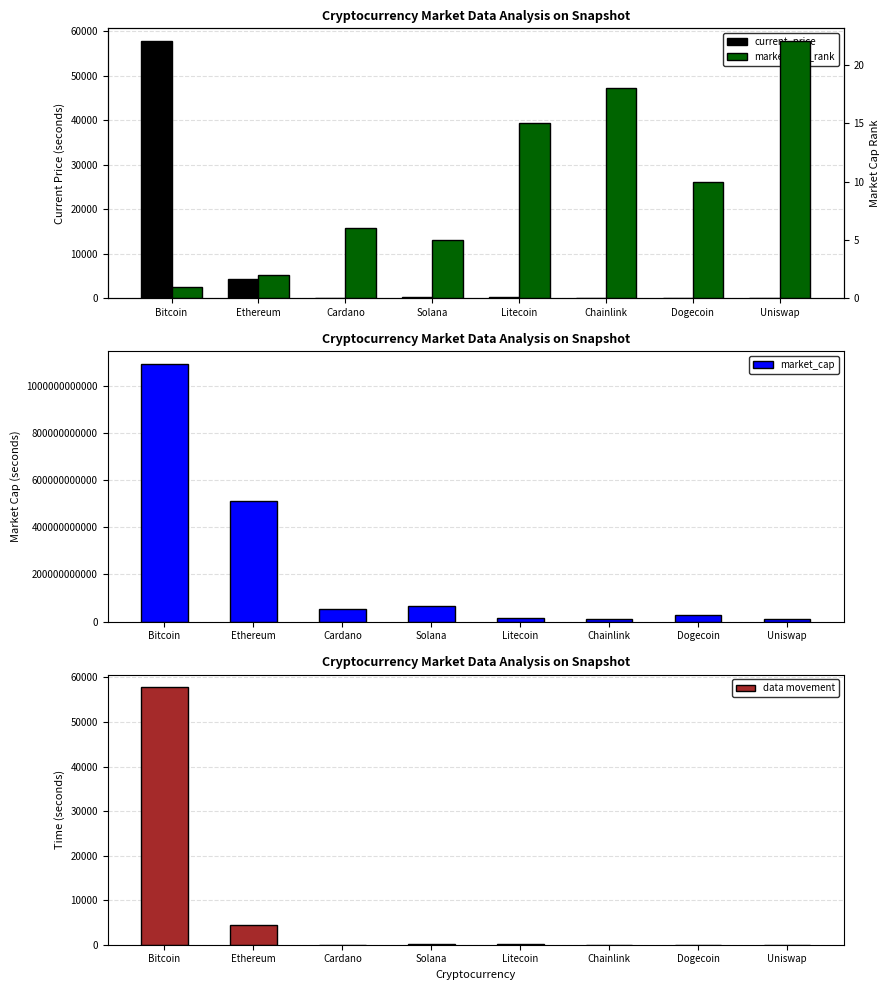

Reading left to right, what are all the values shown in this chart?

current_price: 57739.0	4321.4	1.7	210.9	219.6	26.4	0.2	21.1
market_cap: 1090020064165.0	511989749748.0	54190090777.0	64089817737.0	15161511142.0	12309348102.0	29098530651.0	9545745751.0
data movement: 57739.0	4321.4	1.7	210.9	219.6	26.4	0.2	21.1
market_cap_rank: 1.0	2.0	6.0	5.0	15.0	18.0	10.0	22.0